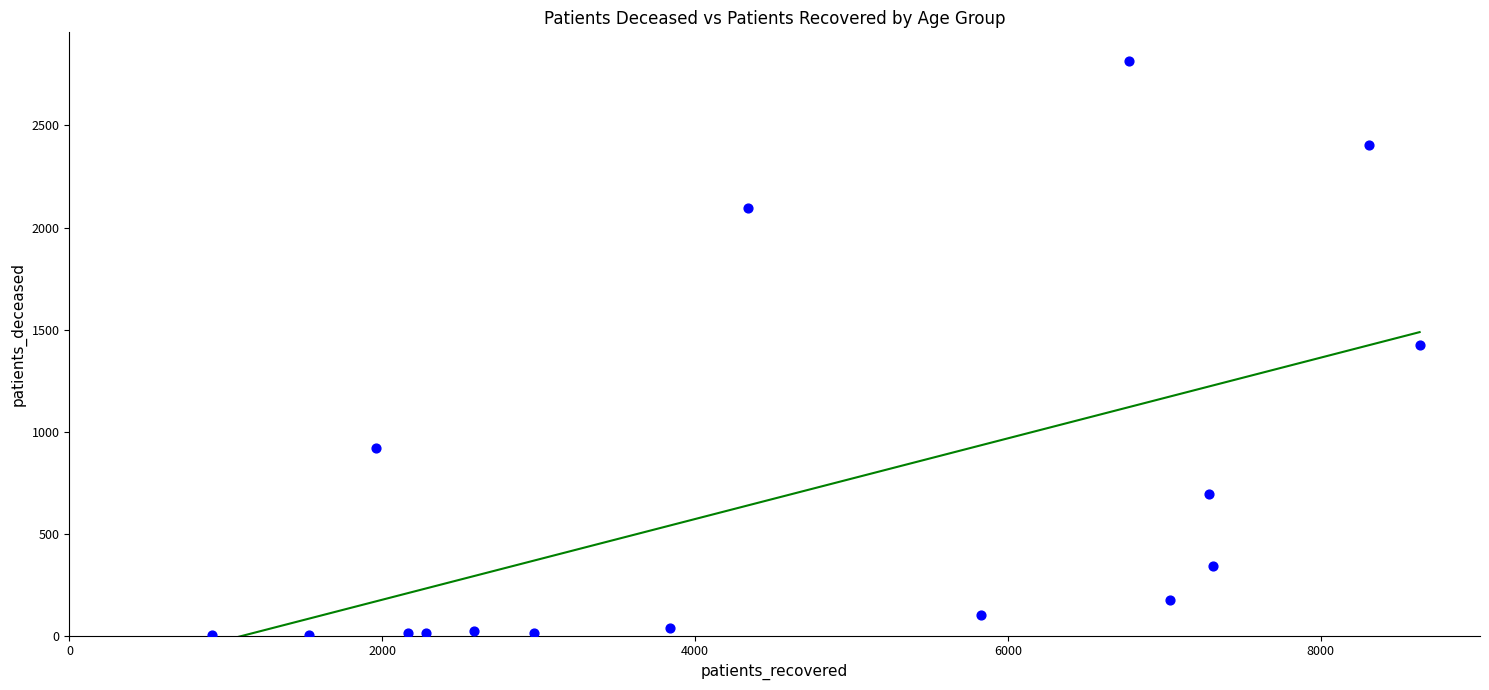

What is the range of Y values (max minus min)?

2811